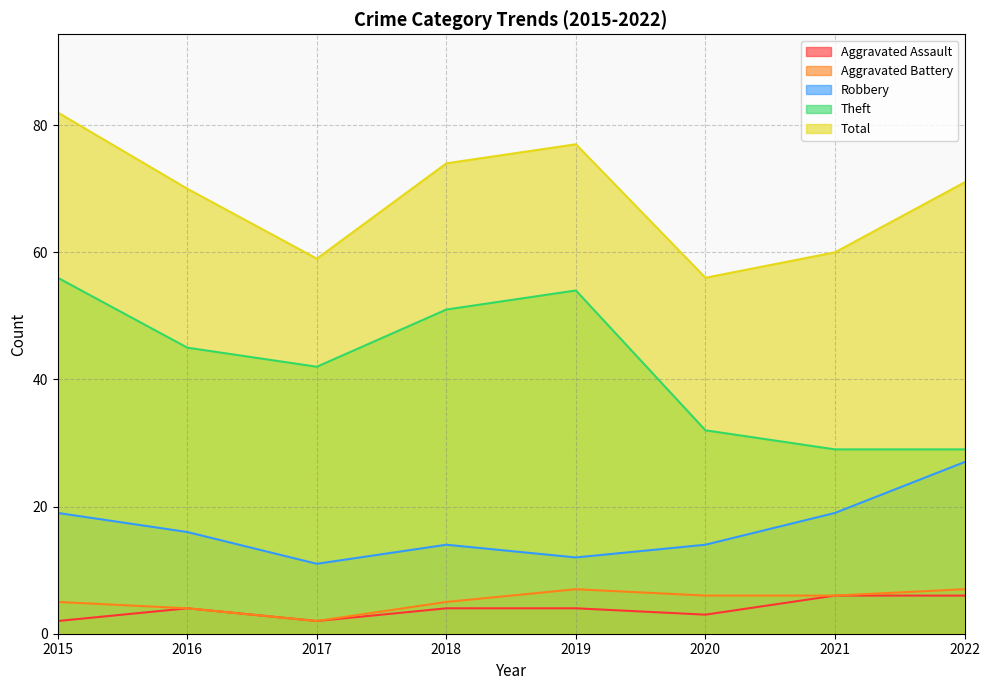

In Total, how many points are higher than both neighbors (excluding endpoints)?

1